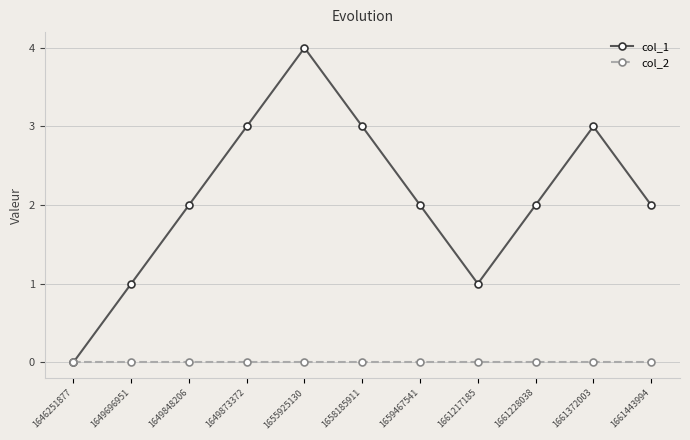

Count the number of categories in the chart.

11